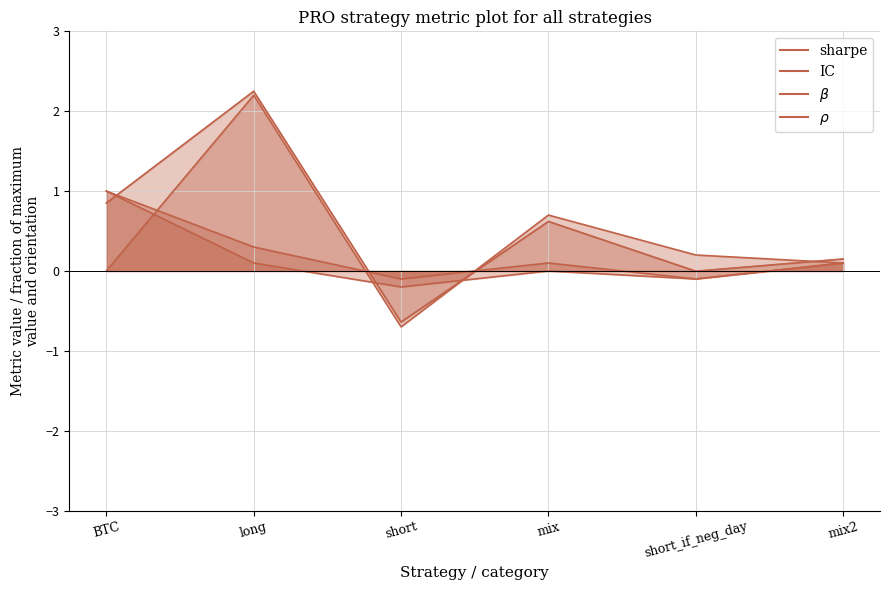

Between mix and short_if_neg_day, which is larger?

mix